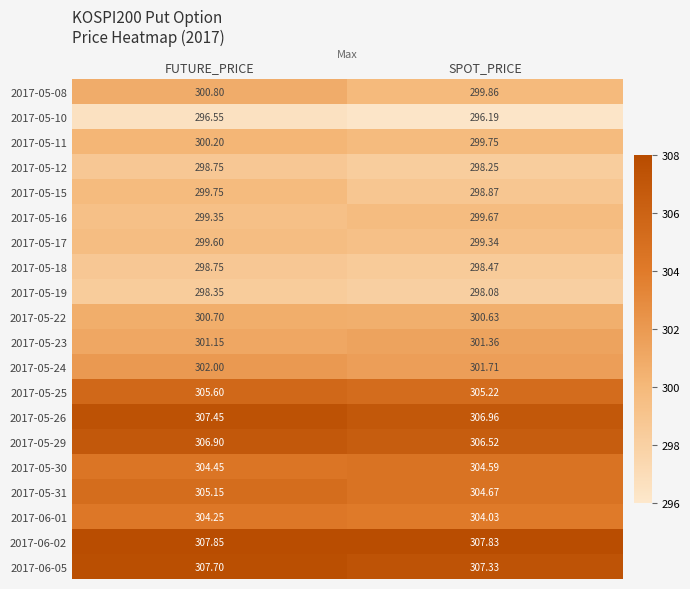

At which category is the sum across all series the highest?

FUTURE_PRICE